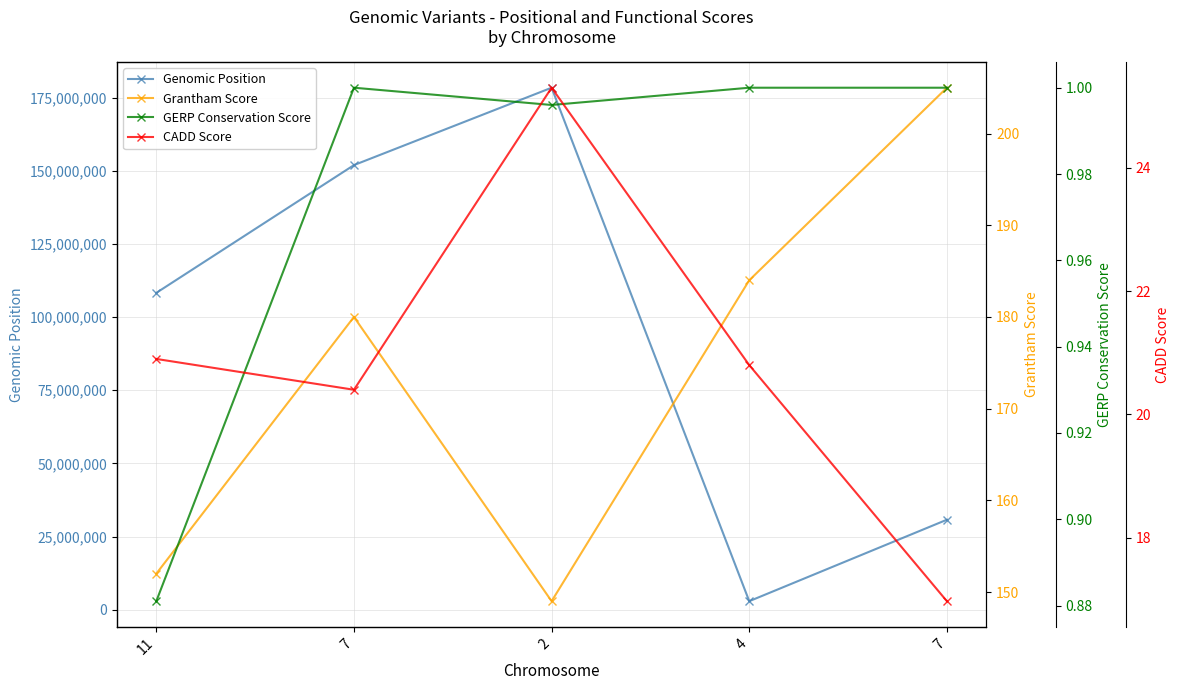

Where does the CADD Score series first go above 20?

11